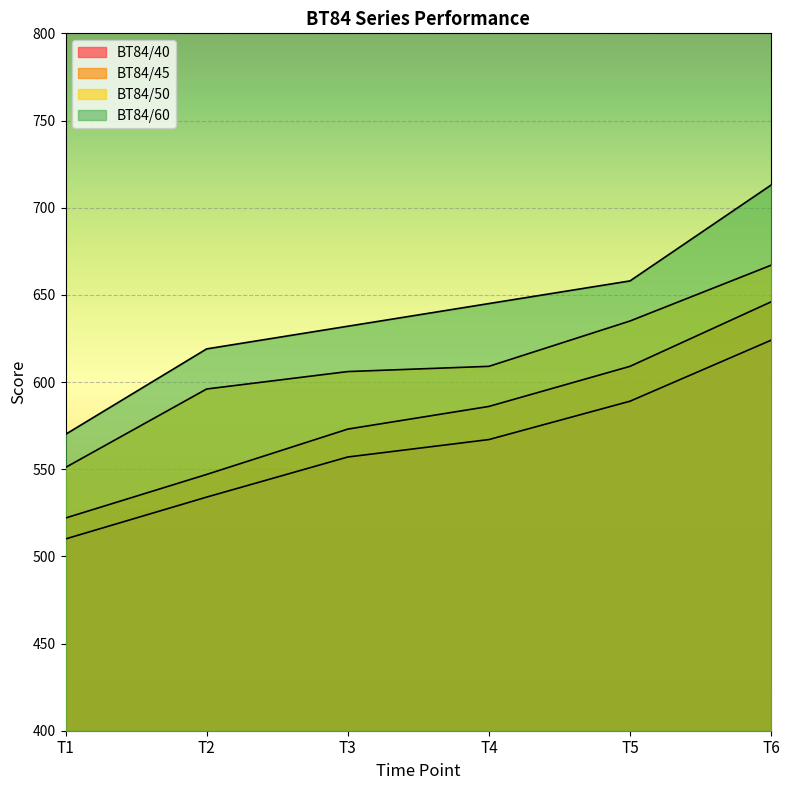

True or false: BT84/40 has more than 2 interior local peaks.

False